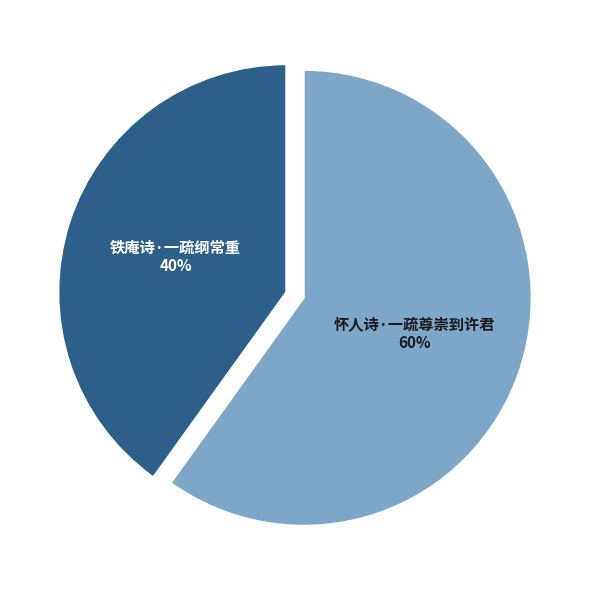

Is there any slice that represents more than half of the pie?

Yes